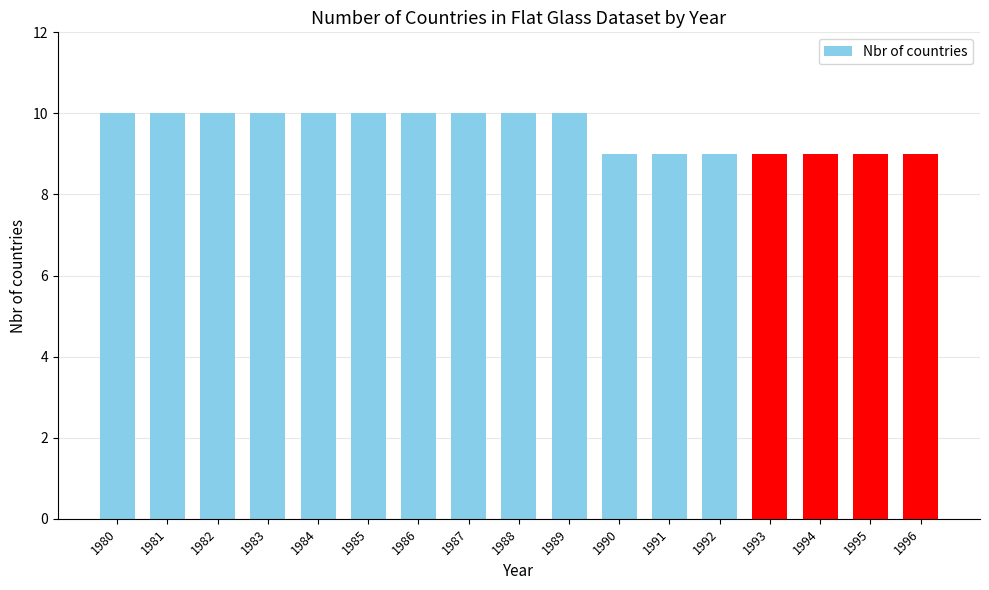

Approximately how many times larger is the value at 1984 compared to 1992?

1.1